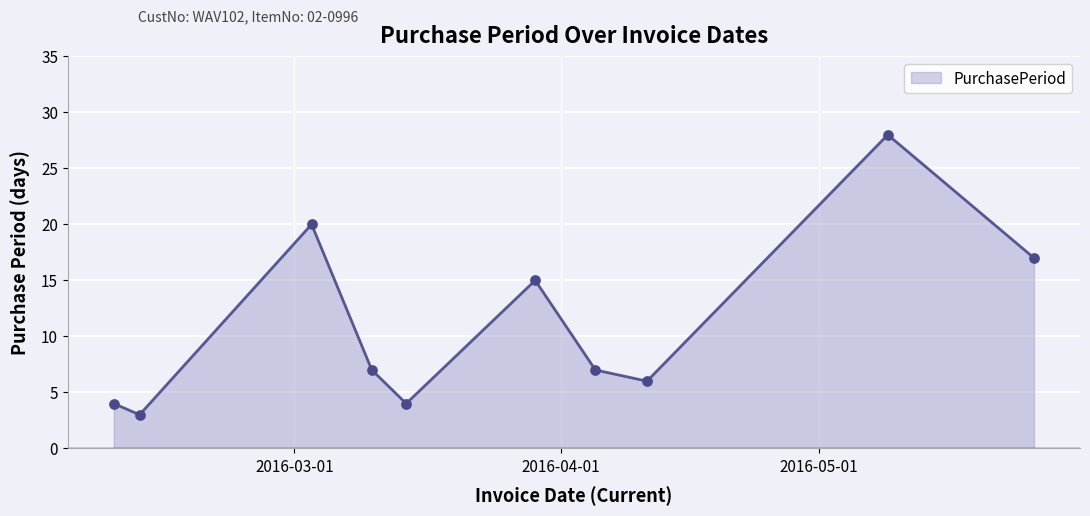

What is the minimum value shown in the chart?

3